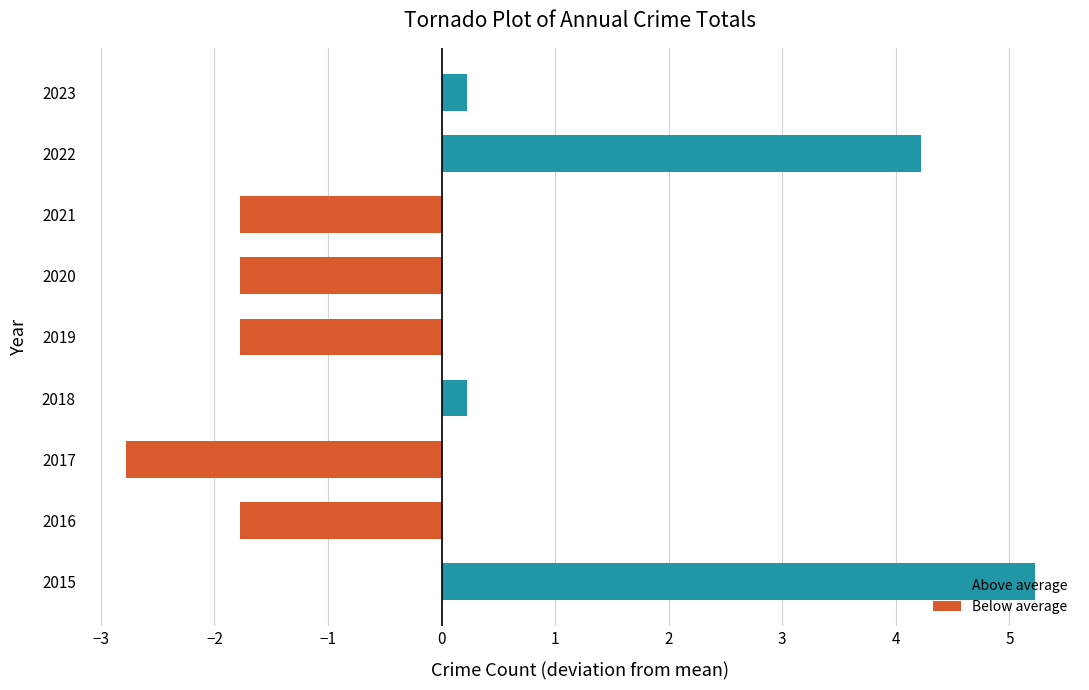

How many values are above zero?

4